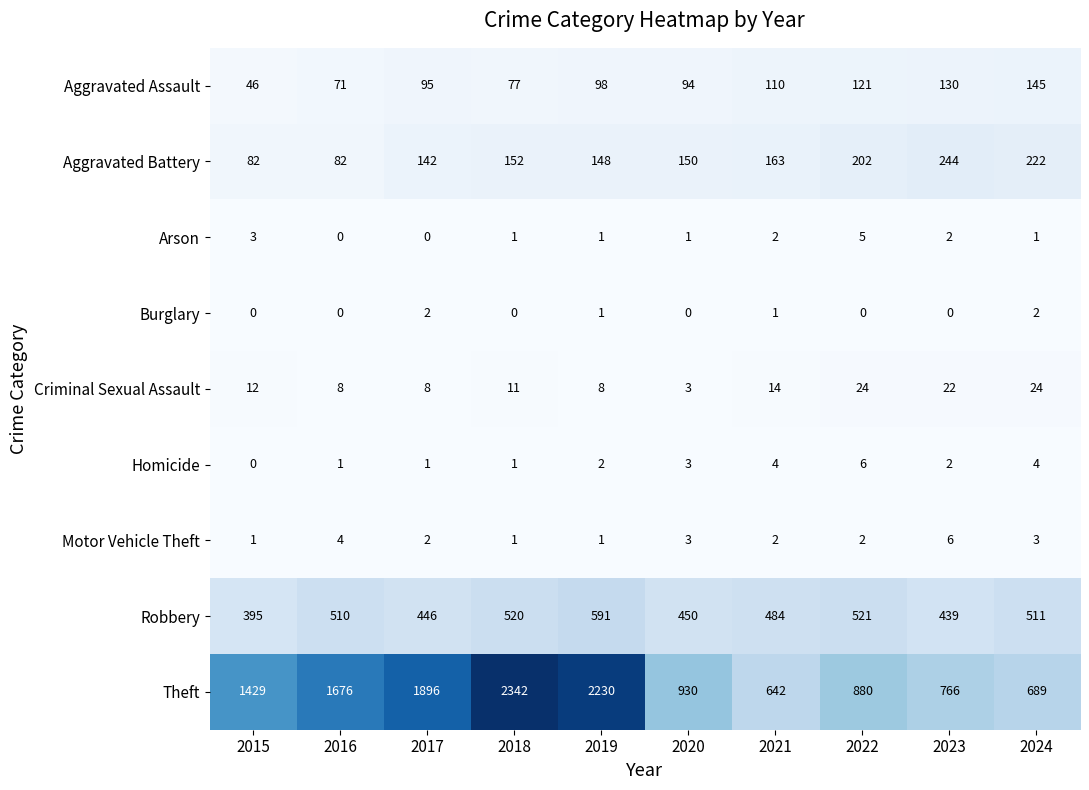

Between 2019 and 2024, which series saw the biggest shift?

Theft